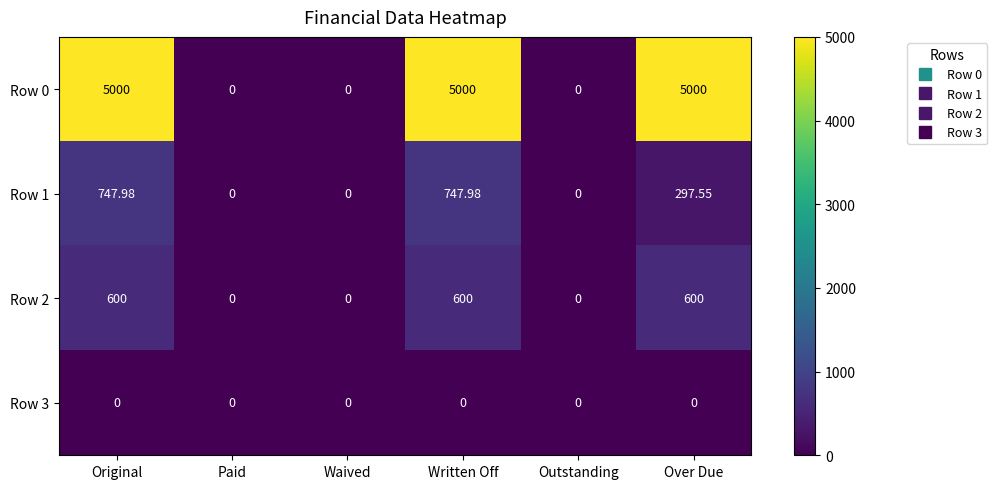

Where does the Row 1 series first go above 297?

Original